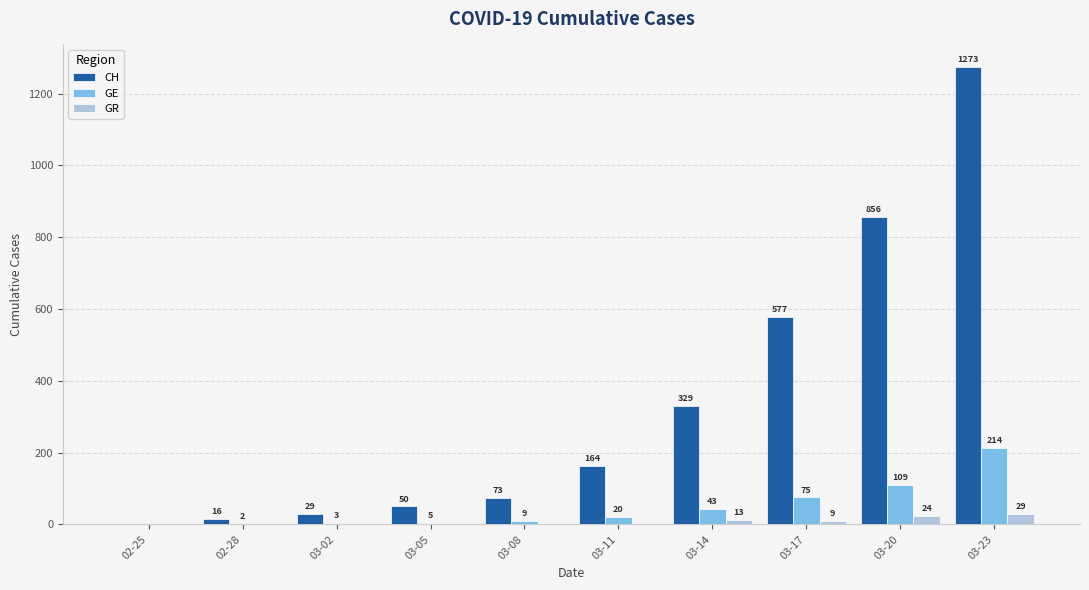

How many data points does each series have?

10